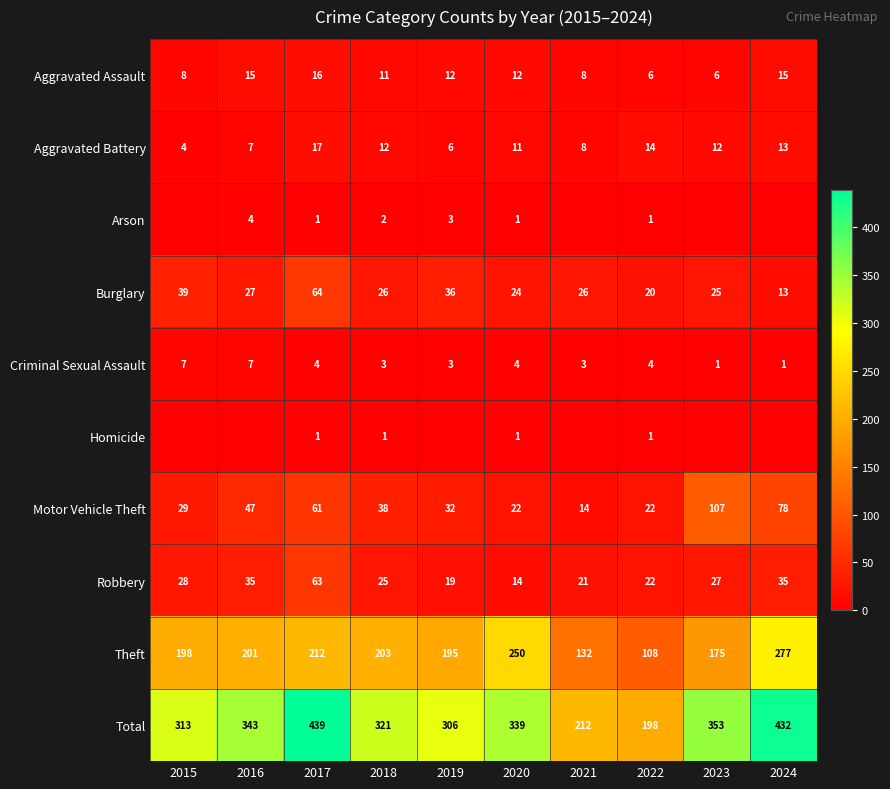

The value of Robbery at 2022 is 37. True or false?

False